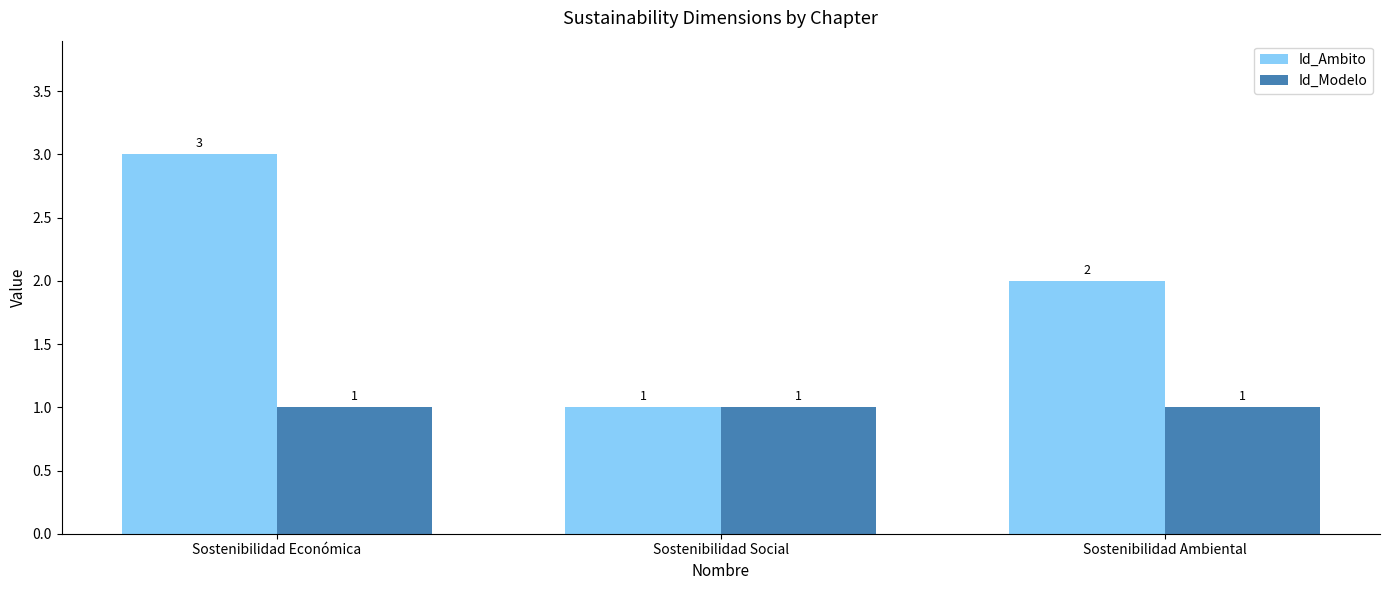

Are the bars grouped side by side (vs. stacked)?

Yes